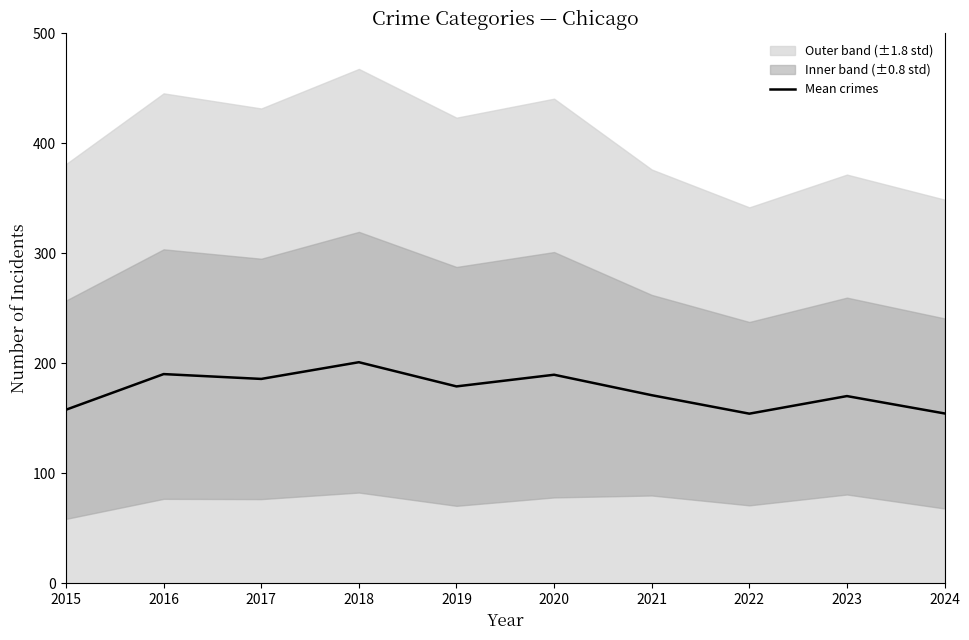

What is the greatest value displayed?

201.0